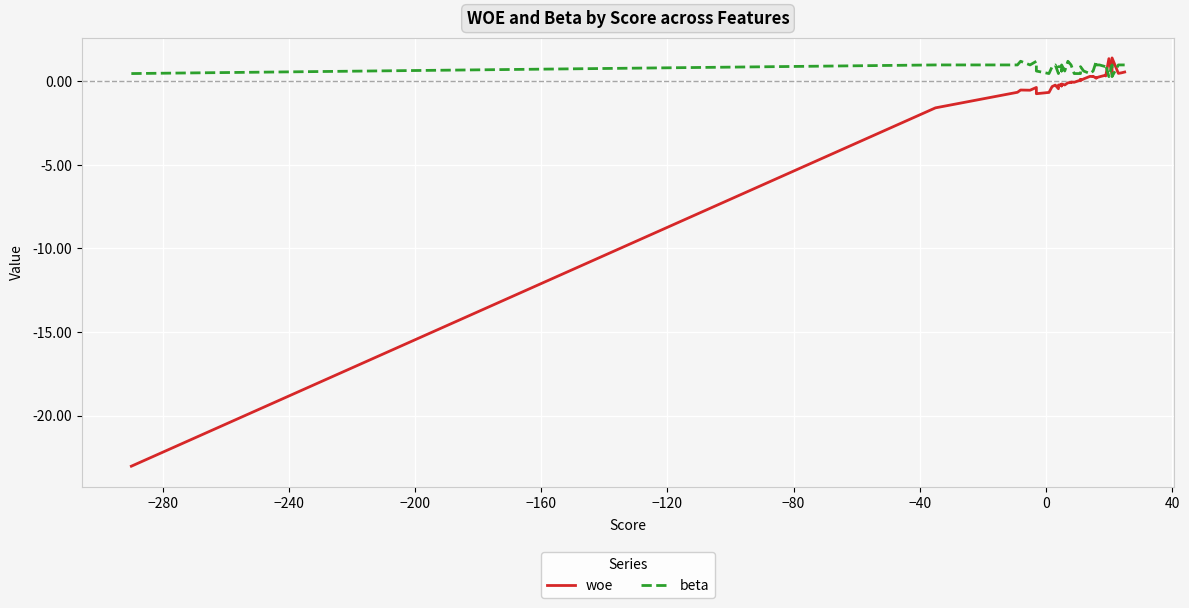

At how many categories does at least one series exceed -19?

39